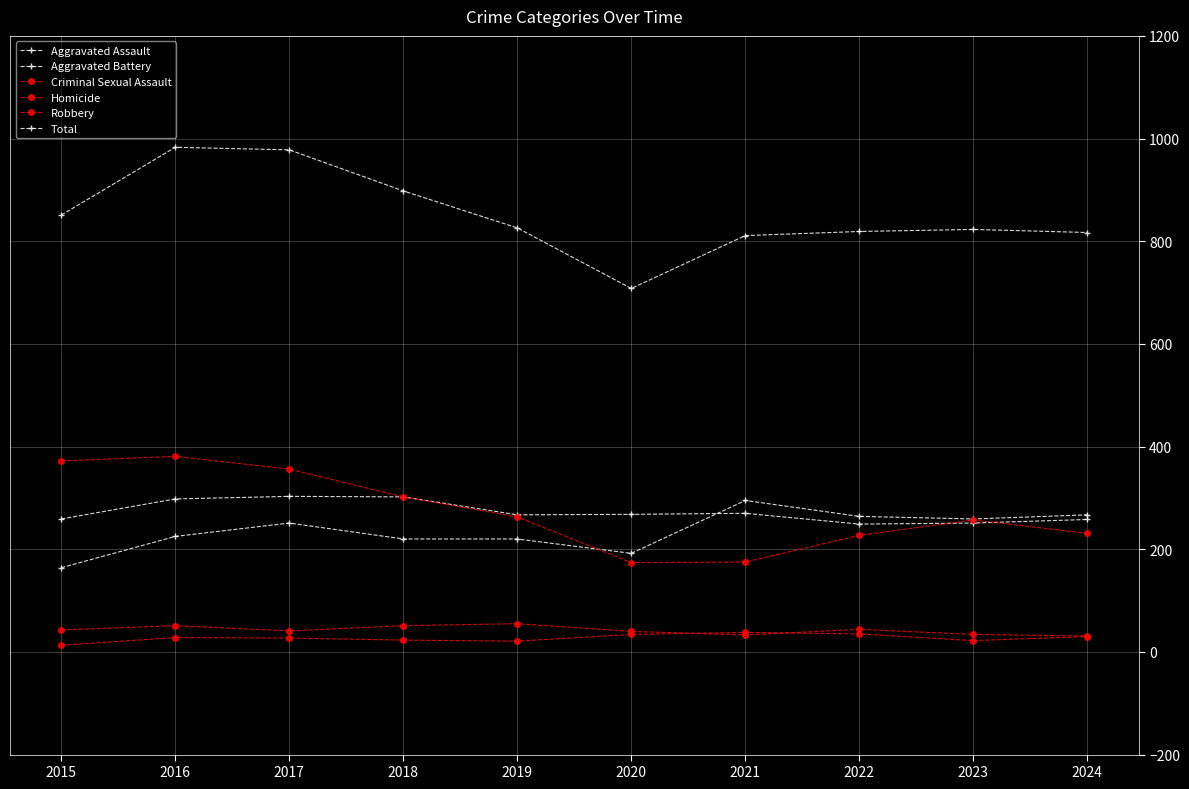

Does the chart display data point markers on the line(s)?

Yes